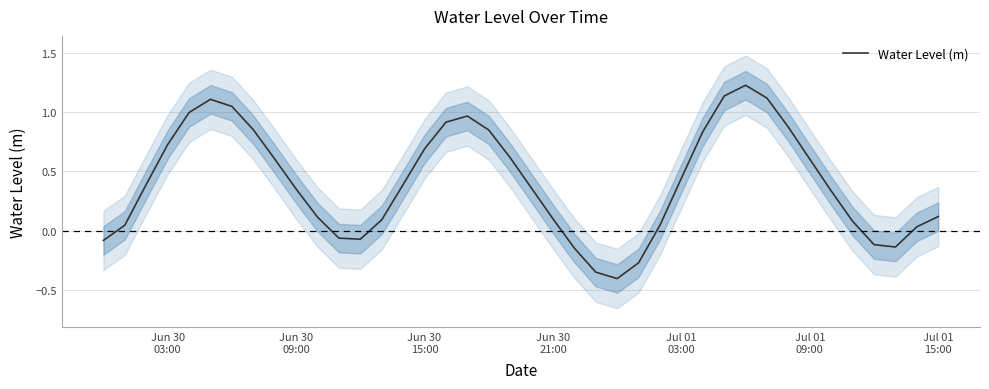

What is the minimum value shown in the chart?

-0.4